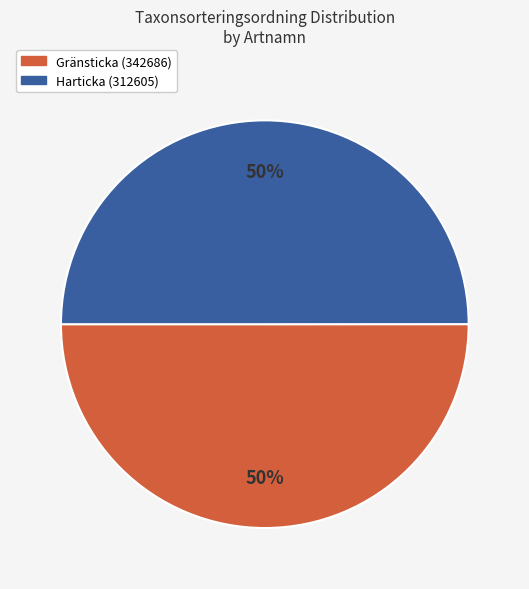

What percentage is the Harticka (312605) slice, to the nearest percent?

50%